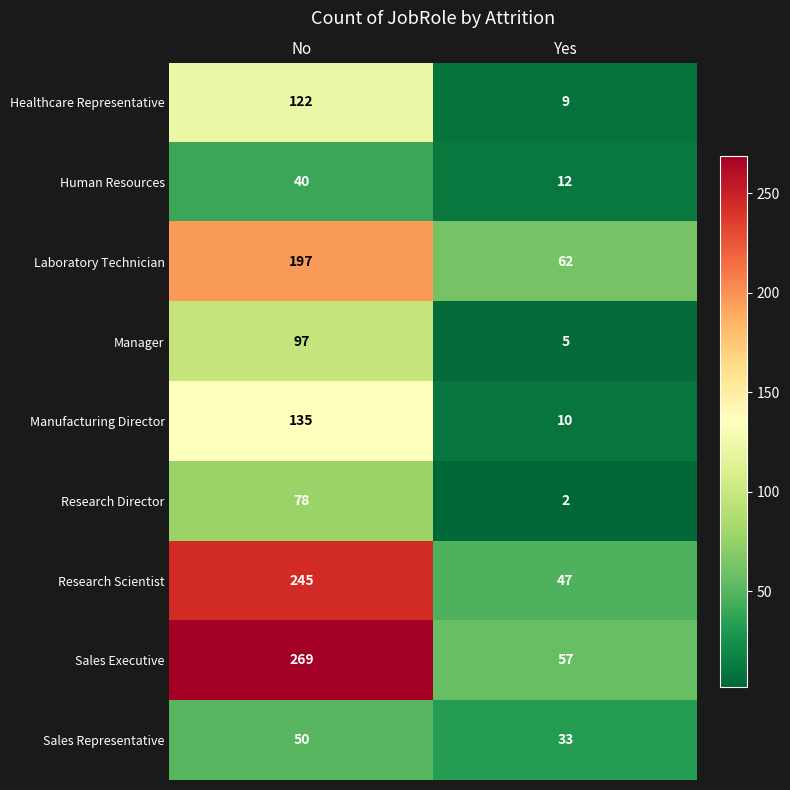

What is the sum of the Manufacturing Director values at No and Yes?

145